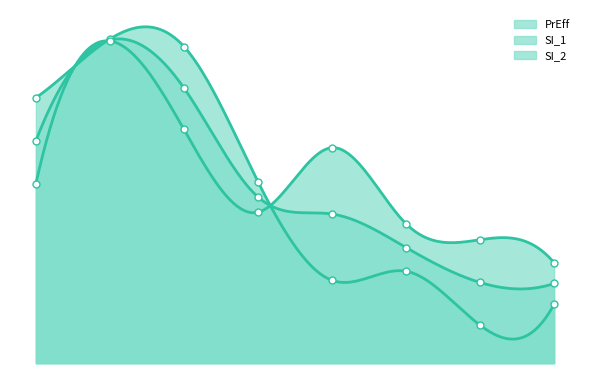

Reading left to right, list all the values displayed in this chart.

PrEff: 1=18.6	2=27.0	3=22.9	4=13.9	5=12.4	6=9.6	7=6.7	8=6.6
SI_1: 1=22.1	2=27.0	3=26.4	4=15.1	5=6.9	6=7.7	7=3.2	8=4.9
SI_2: 1=15.0	2=26.9	3=19.5	4=12.6	5=18.0	6=11.6	7=10.3	8=8.4